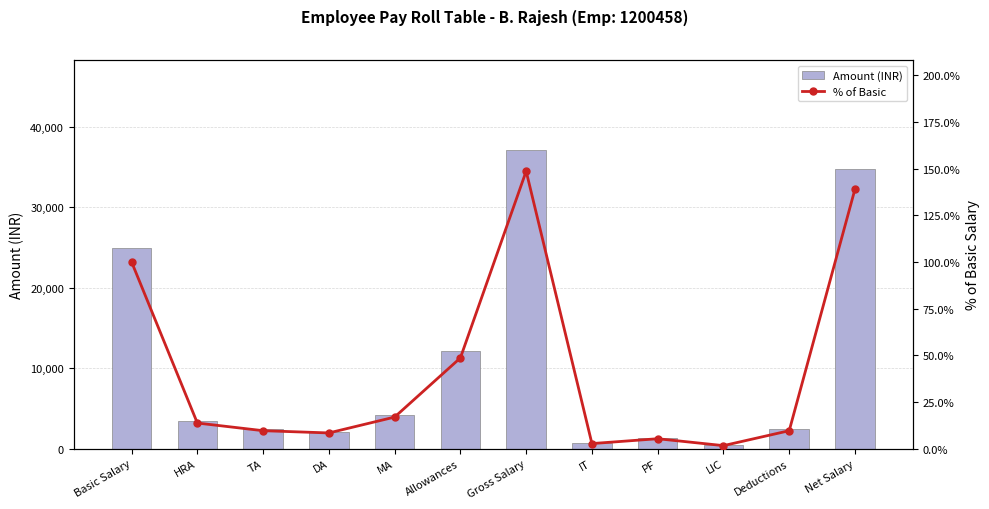

List the series in order of their peak value, highest first.

Amount (INR), % of Basic